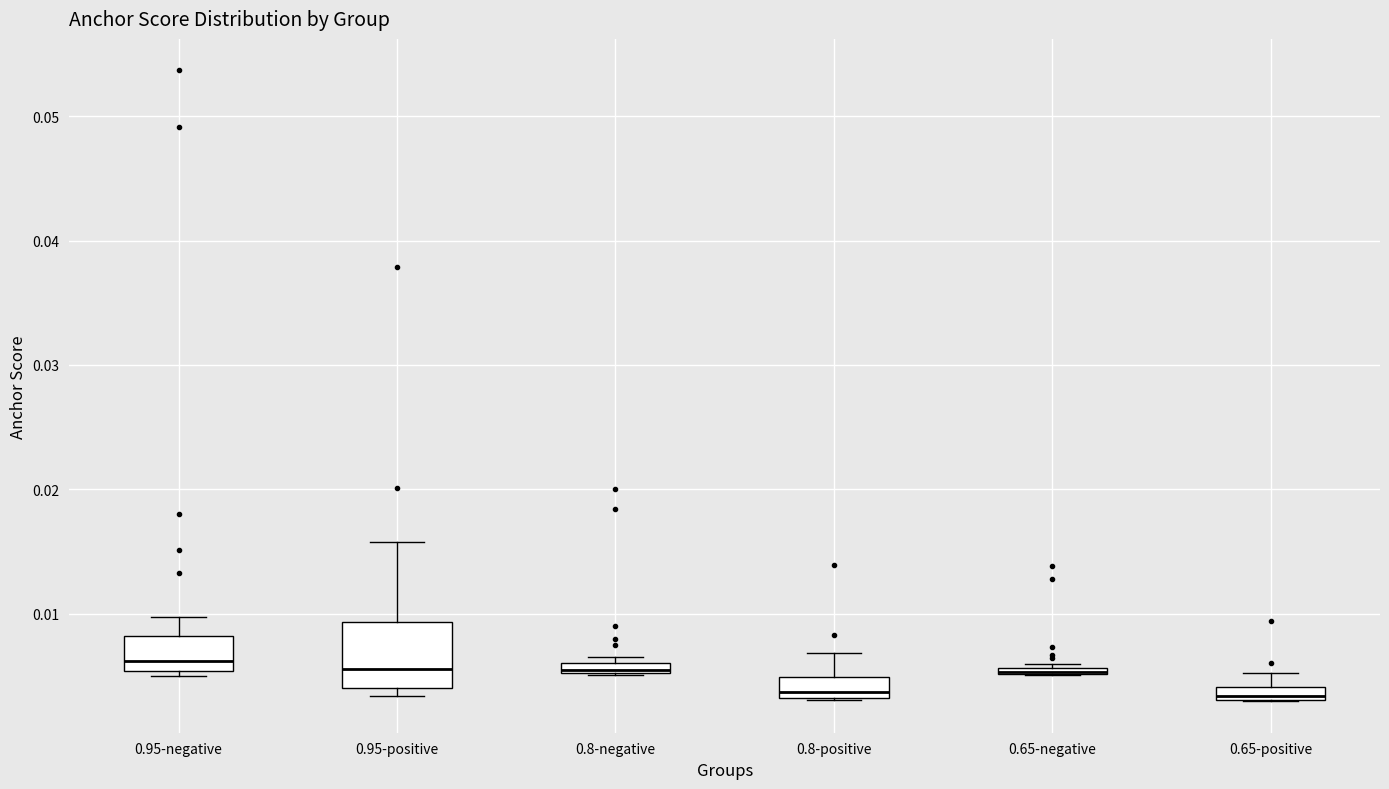

Where is the lower edge of the box for 0.8-negative on the y-axis? The values are not printed on the chart, so give them approximately, as read against the axis.

0.005